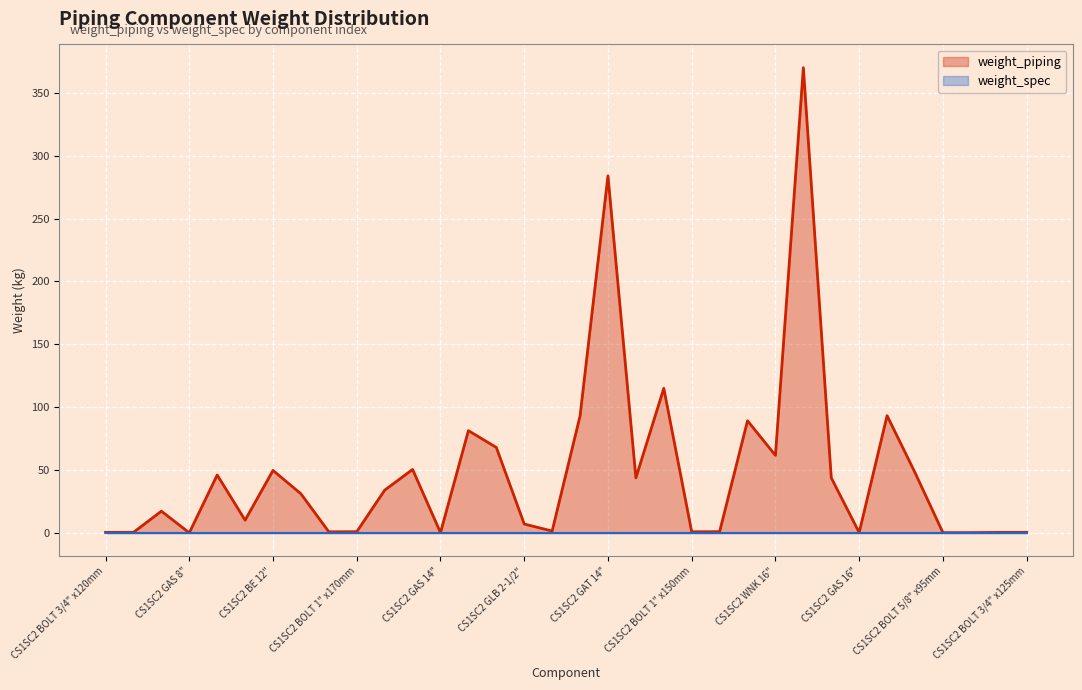

What is the sum of the values at CS1SC2 GAT 16" and CS1SC2 GAS 16"?

370.3